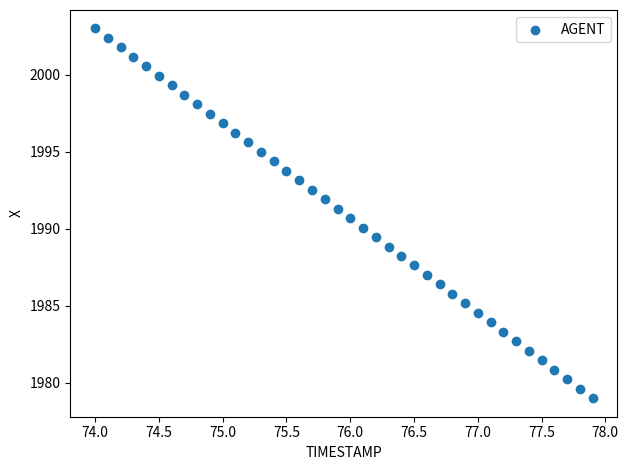

What is the range of Y values (max minus min)?

24.0